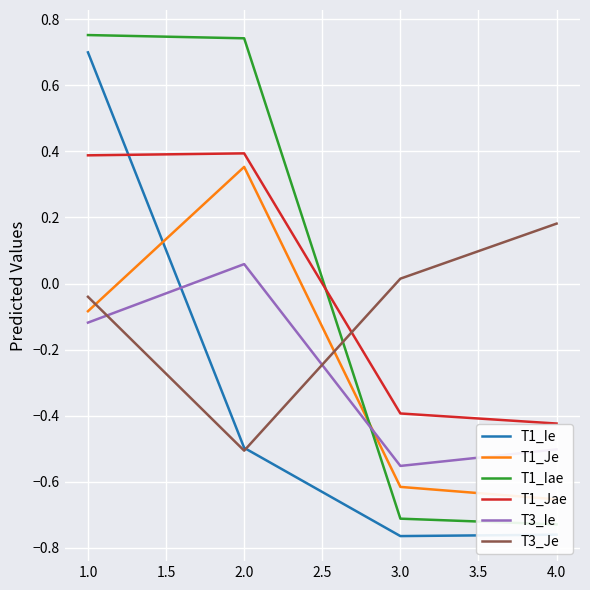

What is the maximum value for T1_Jae?

0.4